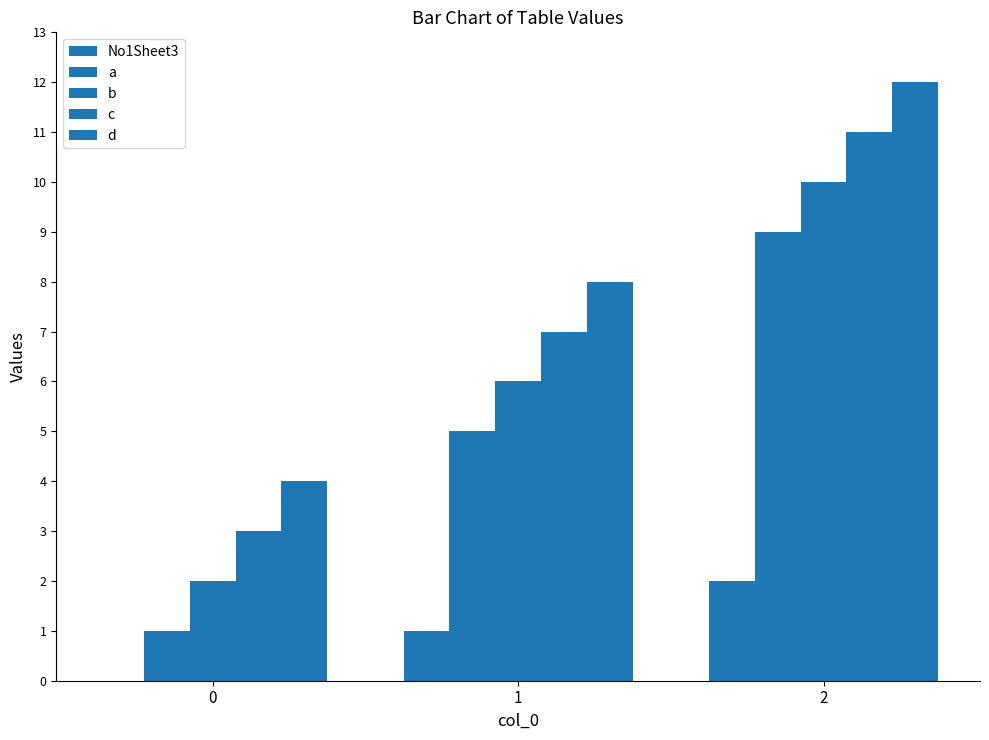

True or false: d has a value of 12 at 2.

True